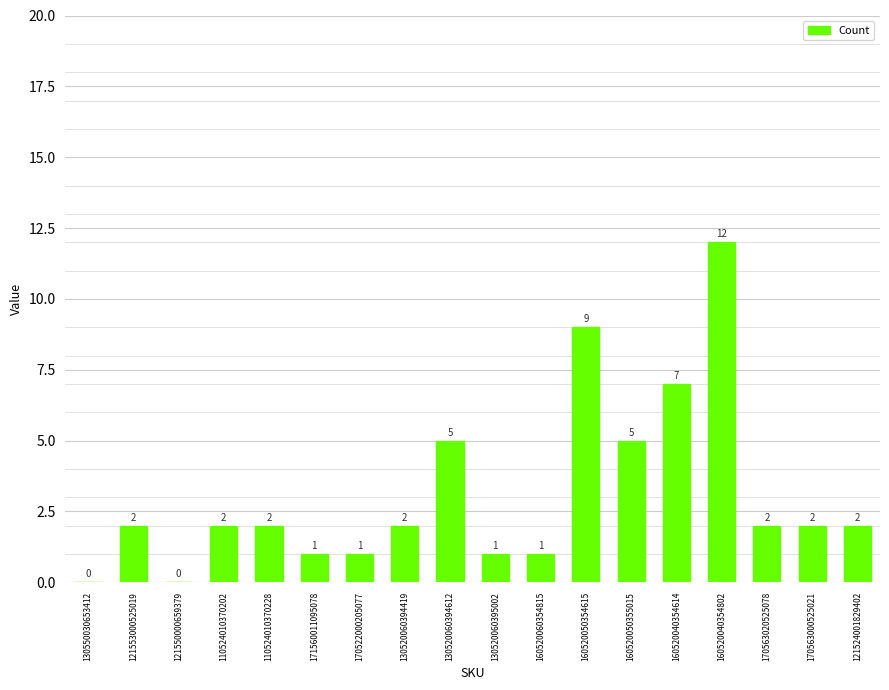

Are the bars horizontal?

No